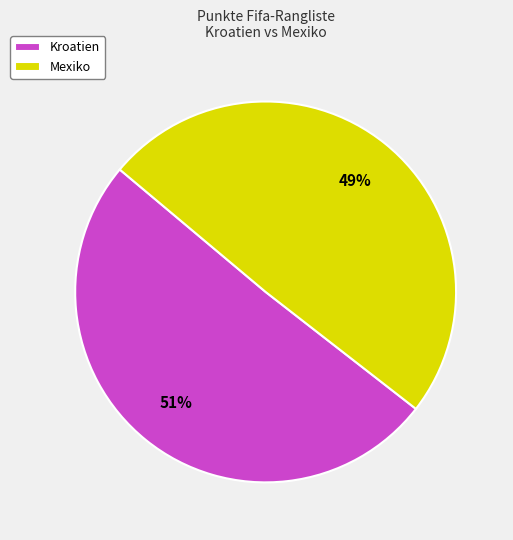

Rank the categories by value from highest to lowest.

Kroatien, Mexiko